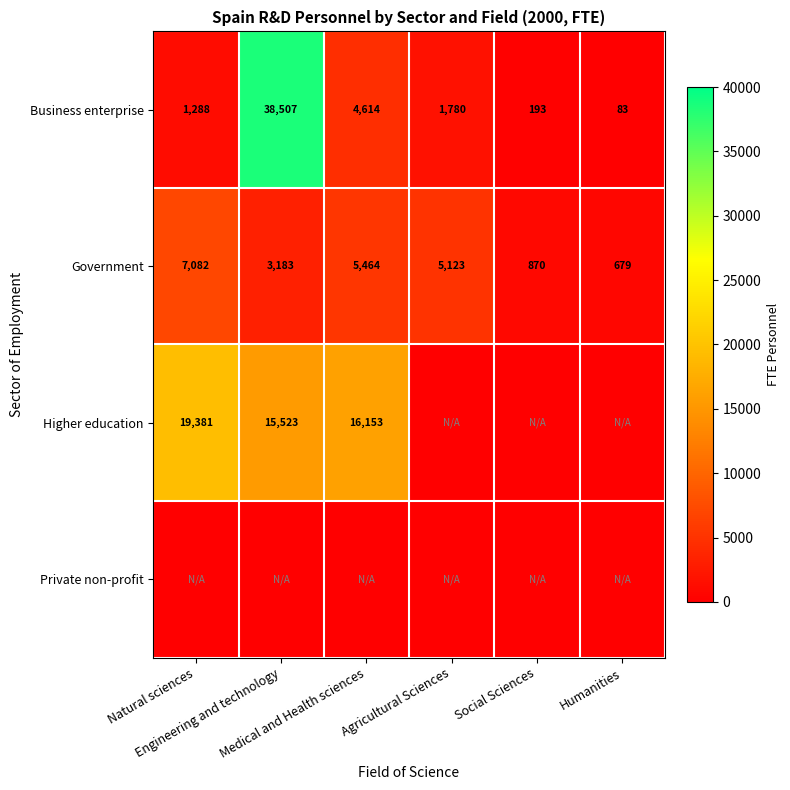

Which label corresponds to the smallest value in the chart?

Agricultural Sciences